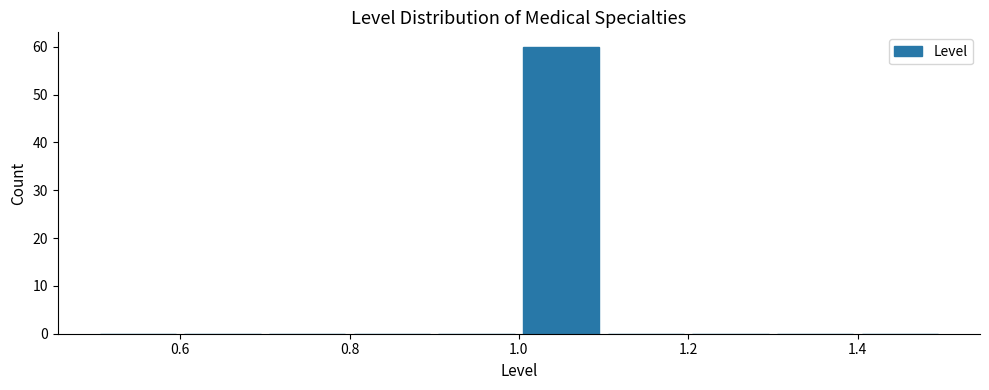

How tall is the bar that spans 1.0 to 1.1 on the x-axis? The values are not printed on the chart, so give them approximately, as read against the axis.

60